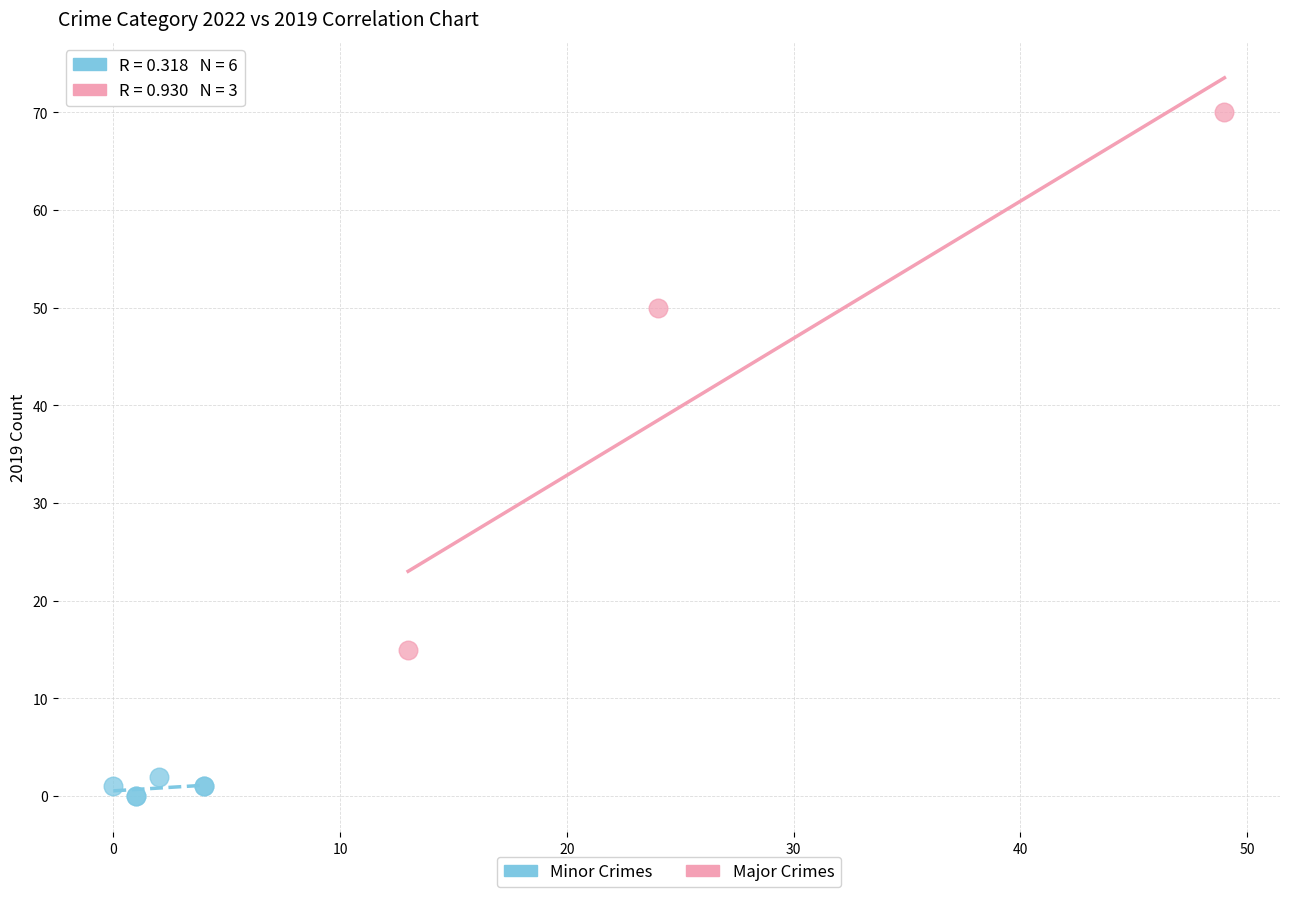

Which series contains the lowest Y value?

Minor Crimes